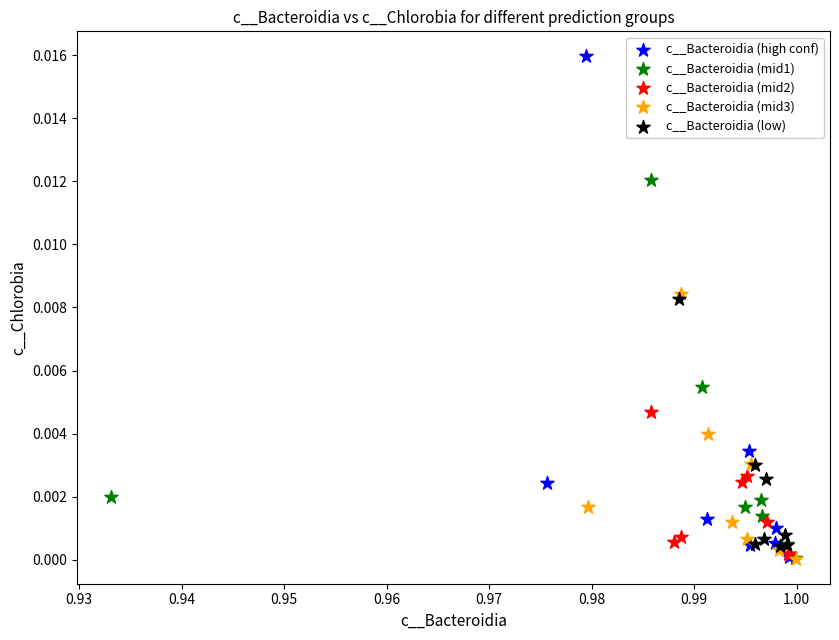

Which series contains the highest Y value?

c__Bacteroidia (high conf)